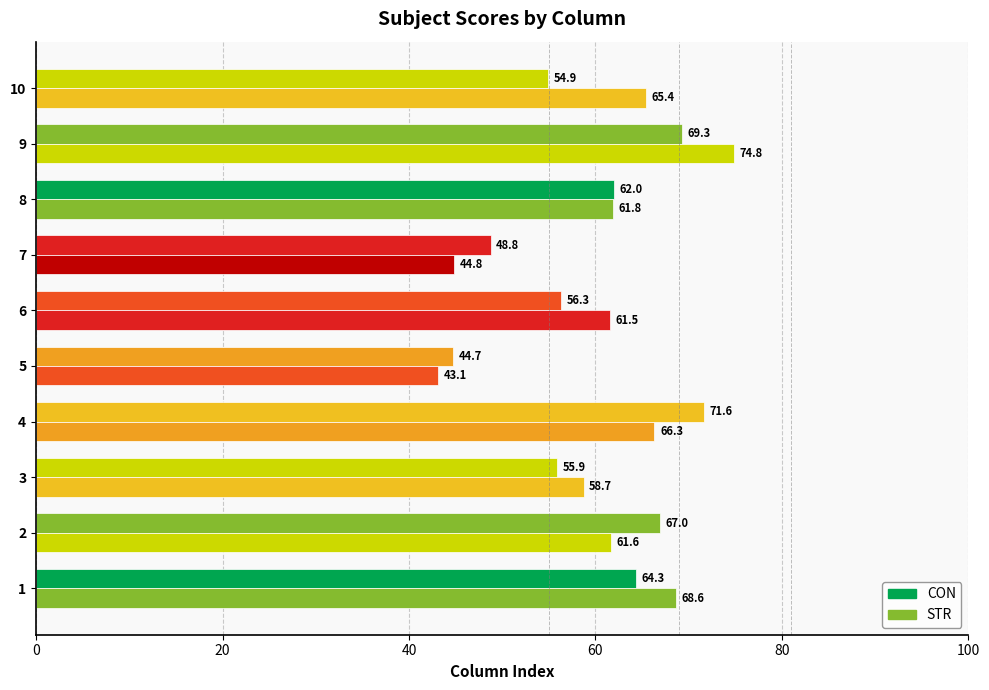

What is the difference between the maximum and minimum values in the CON series?

26.9